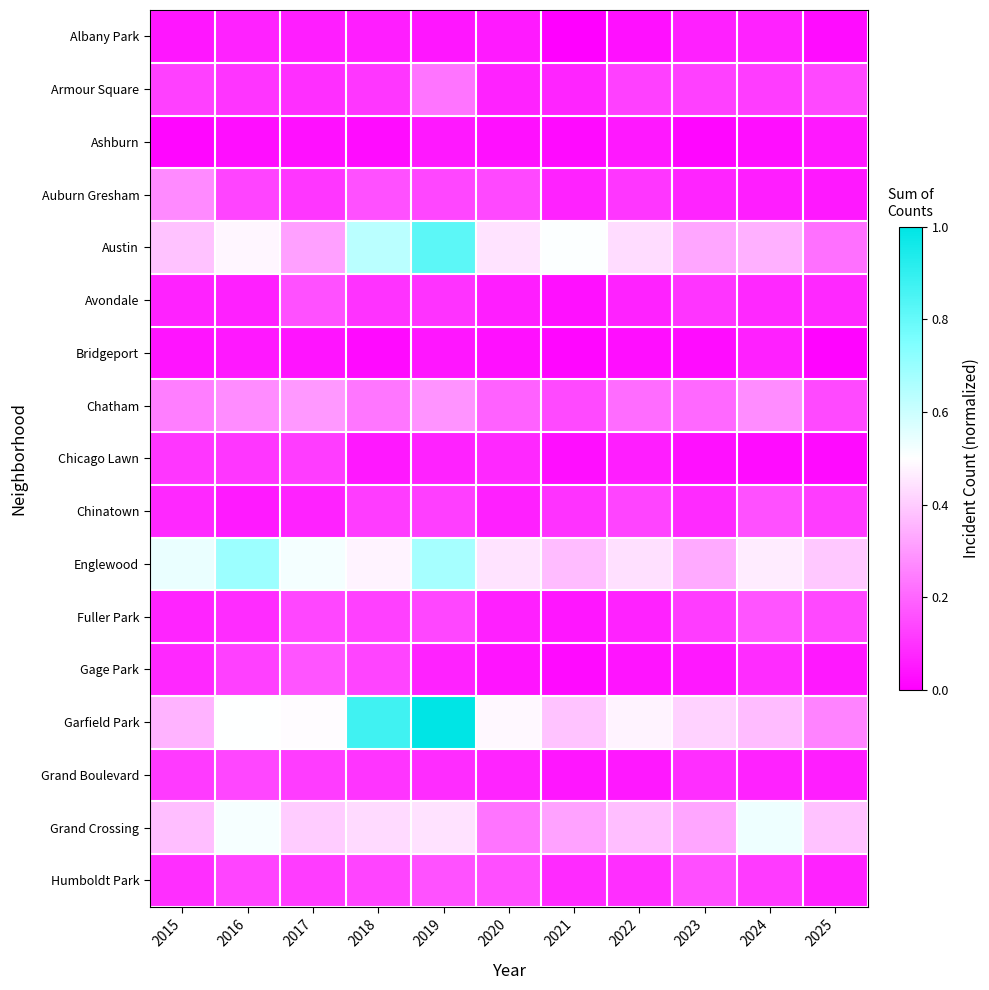

Reading left to right, transcribe all the data shown in this chart.

Albany Park: 2015=0.0	2016=0.1	2017=0.1	2018=0.1	2019=0.0	2020=0.1	2021=0.0	2022=0.0	2023=0.1	2024=0.1	2025=0.0
Armour Square: 2015=0.1	2016=0.1	2017=0.1	2018=0.1	2019=0.2	2020=0.1	2021=0.1	2022=0.1	2023=0.1	2024=0.1	2025=0.1
Ashburn: 2015=0.0	2016=0.0	2017=0.0	2018=0.0	2019=0.0	2020=0.0	2021=0.0	2022=0.0	2023=0.0	2024=0.0	2025=0.0
Auburn Gresham: 2015=0.3	2016=0.1	2017=0.1	2018=0.2	2019=0.1	2020=0.1	2021=0.1	2022=0.1	2023=0.1	2024=0.1	2025=0.0
Austin: 2015=0.4	2016=0.5	2017=0.3	2018=0.6	2019=0.8	2020=0.4	2021=0.5	2022=0.4	2023=0.3	2024=0.3	2025=0.2
Avondale: 2015=0.1	2016=0.1	2017=0.2	2018=0.1	2019=0.1	2020=0.1	2021=0.0	2022=0.1	2023=0.1	2024=0.1	2025=0.1
Bridgeport: 2015=0.0	2016=0.0	2017=0.0	2018=0.0	2019=0.0	2020=0.0	2021=0.0	2022=0.0	2023=0.0	2024=0.1	2025=0.0
Chatham: 2015=0.2	2016=0.3	2017=0.3	2018=0.2	2019=0.3	2020=0.2	2021=0.1	2022=0.2	2023=0.2	2024=0.3	2025=0.1
Chicago Lawn: 2015=0.1	2016=0.1	2017=0.1	2018=0.0	2019=0.1	2020=0.1	2021=0.0	2022=0.1	2023=0.0	2024=0.0	2025=0.0
Chinatown: 2015=0.1	2016=0.1	2017=0.1	2018=0.1	2019=0.1	2020=0.1	2021=0.1	2022=0.1	2023=0.1	2024=0.2	2025=0.1
Englewood: 2015=0.5	2016=0.7	2017=0.5	2018=0.5	2019=0.7	2020=0.4	2021=0.4	2022=0.4	2023=0.3	2024=0.5	2025=0.4
Fuller Park: 2015=0.1	2016=0.1	2017=0.1	2018=0.1	2019=0.1	2020=0.1	2021=0.0	2022=0.1	2023=0.1	2024=0.2	2025=0.1
Gage Park: 2015=0.1	2016=0.1	2017=0.2	2018=0.1	2019=0.1	2020=0.0	2021=0.0	2022=0.0	2023=0.0	2024=0.1	2025=0.0
Garfield Park: 2015=0.4	2016=0.5	2017=0.5	2018=0.9	2019=1.0	2020=0.5	2021=0.4	2022=0.5	2023=0.4	2024=0.4	2025=0.3
Grand Boulevard: 2015=0.1	2016=0.1	2017=0.1	2018=0.1	2019=0.1	2020=0.1	2021=0.0	2022=0.0	2023=0.1	2024=0.1	2025=0.1
Grand Crossing: 2015=0.4	2016=0.5	2017=0.4	2018=0.4	2019=0.4	2020=0.2	2021=0.3	2022=0.4	2023=0.3	2024=0.5	2025=0.4
Humboldt Park: 2015=0.1	2016=0.1	2017=0.1	2018=0.1	2019=0.2	2020=0.2	2021=0.1	2022=0.1	2023=0.2	2024=0.1	2025=0.1